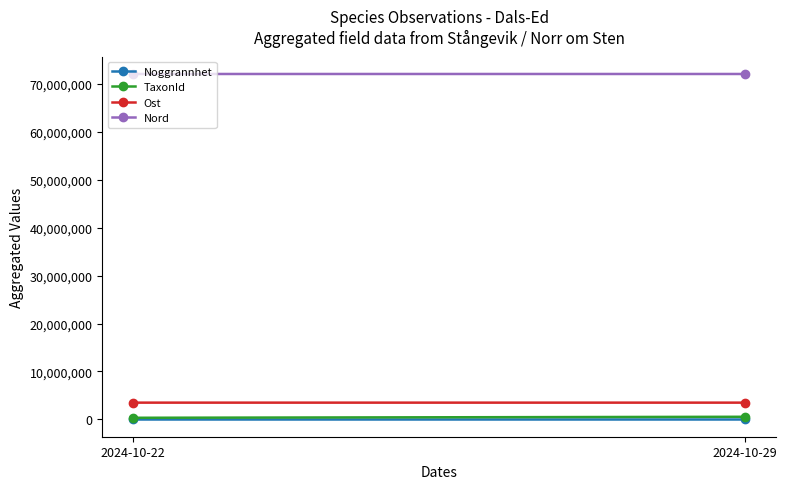

At which category does the chart reach its minimum across all series?

2024-10-22